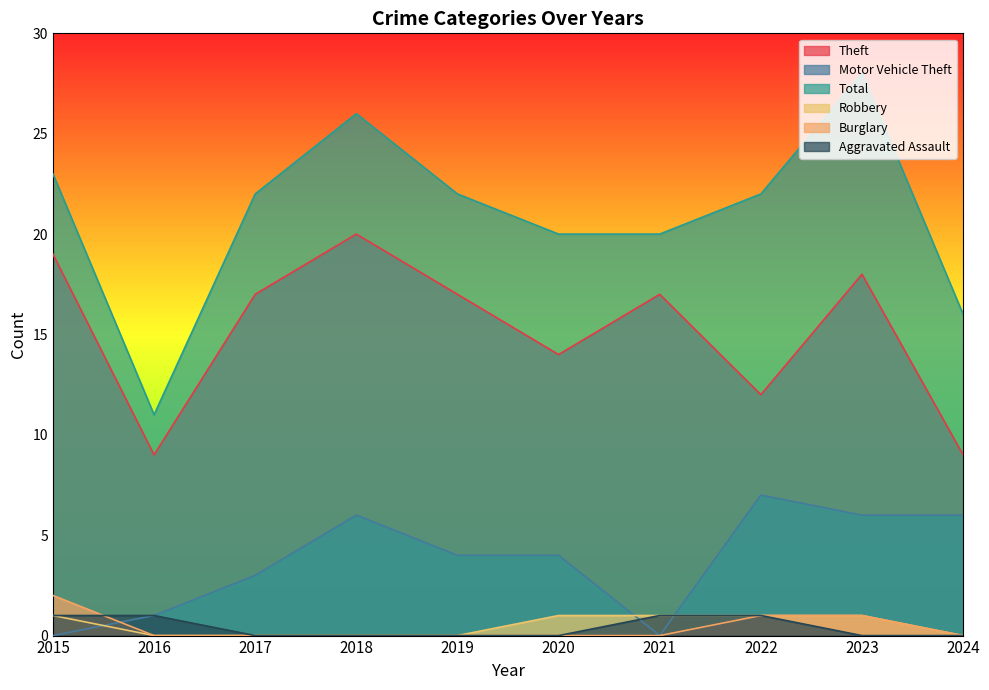

How many Burglary values are between 0 and 1?

9